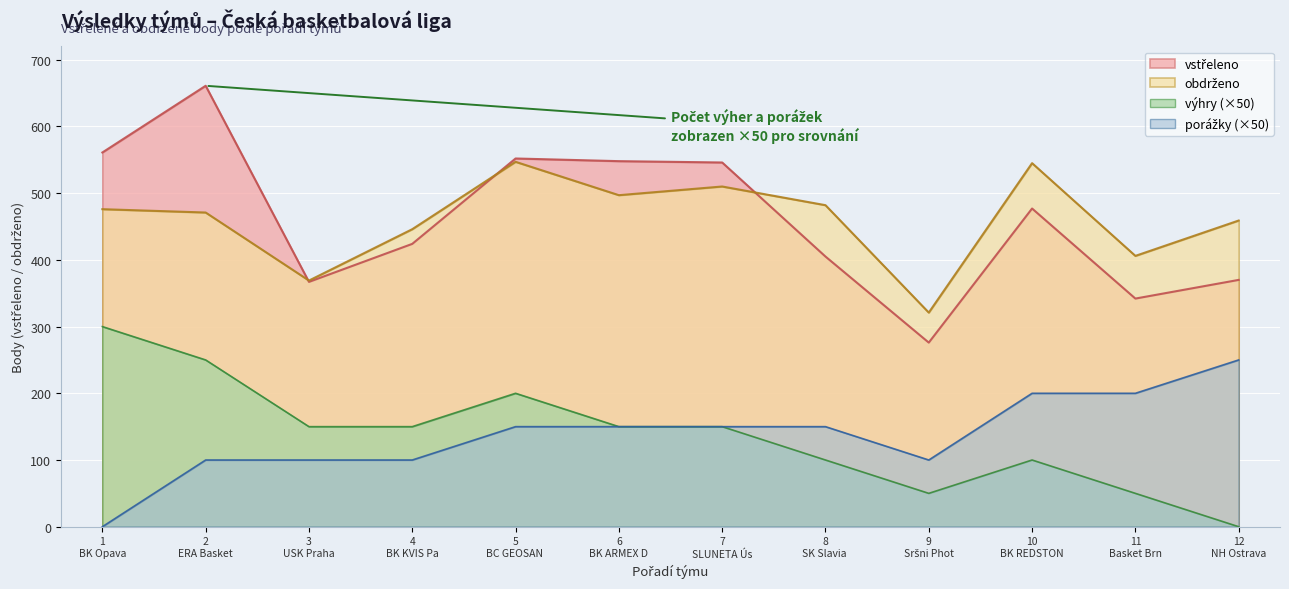

How many lines are shown in the chart?

4